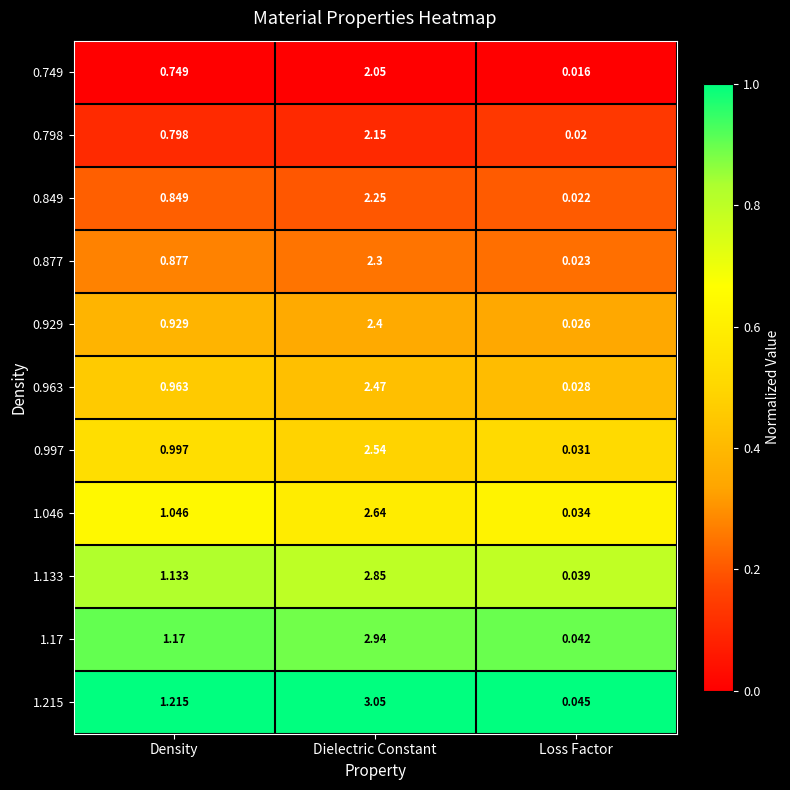

List the labels in order of 0.749 value, smallest first.

Loss Factor, Density, Dielectric Constant